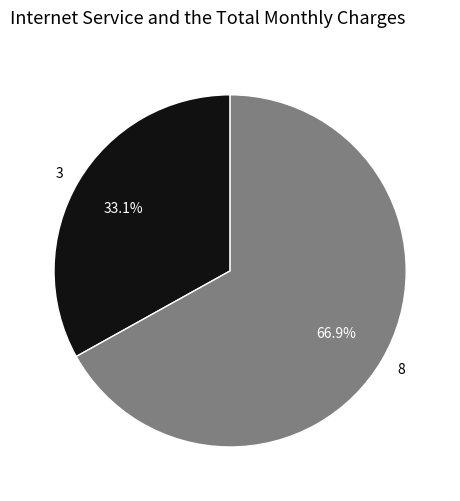

Does any single category account for the majority?

Yes